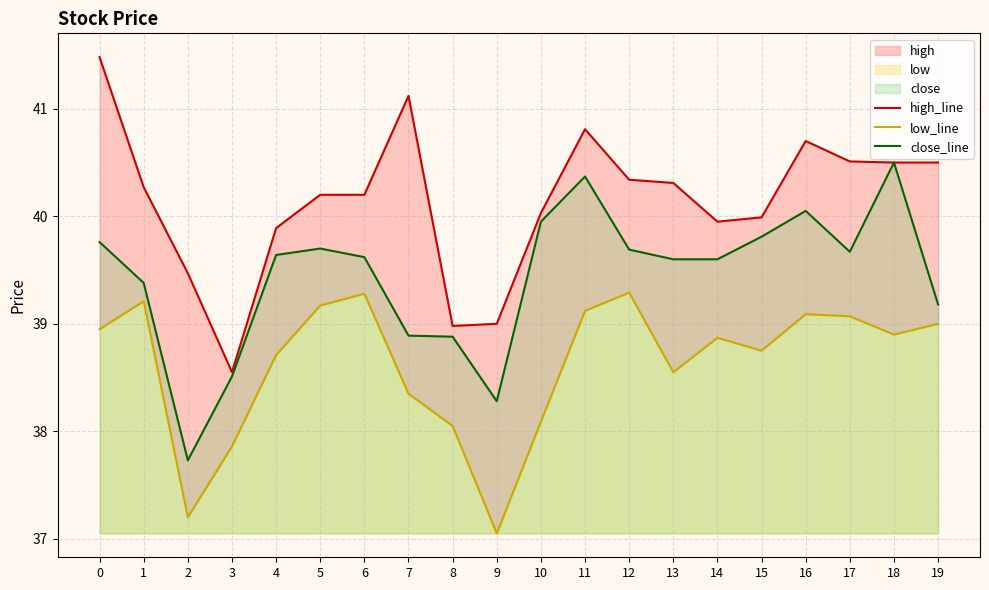

At how many categories does at least one series exceed 41?

2